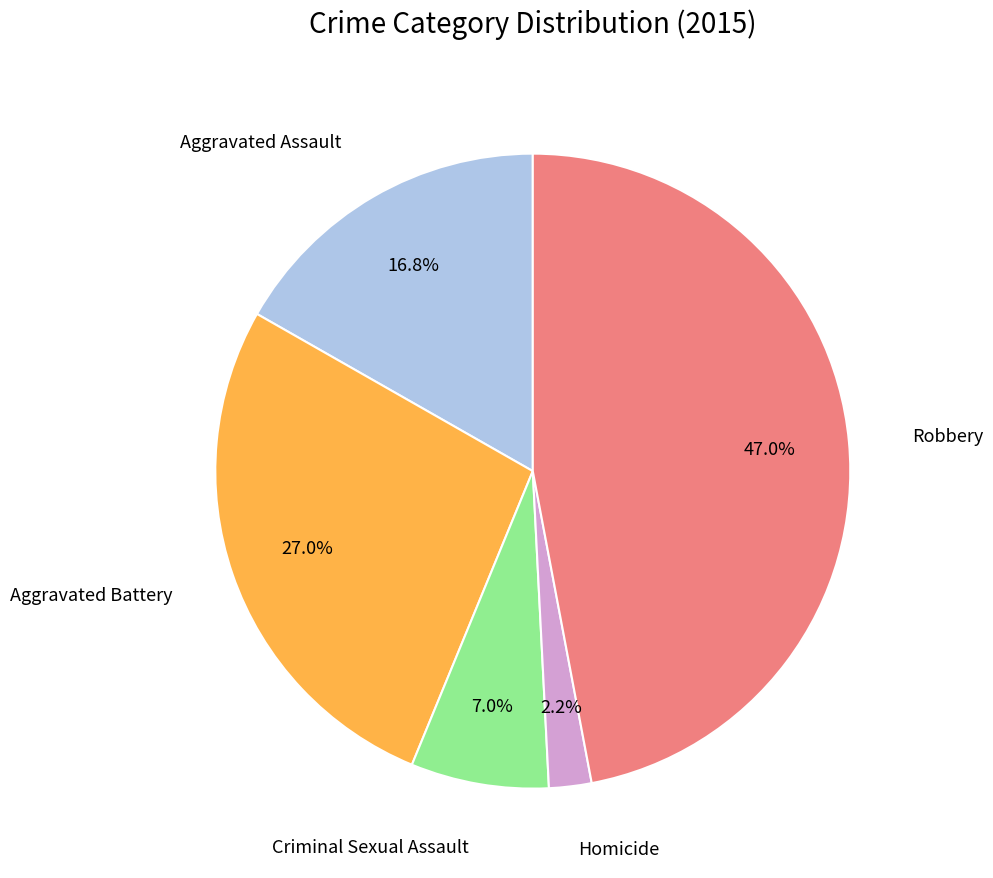

Is there a majority slice in this chart?

No